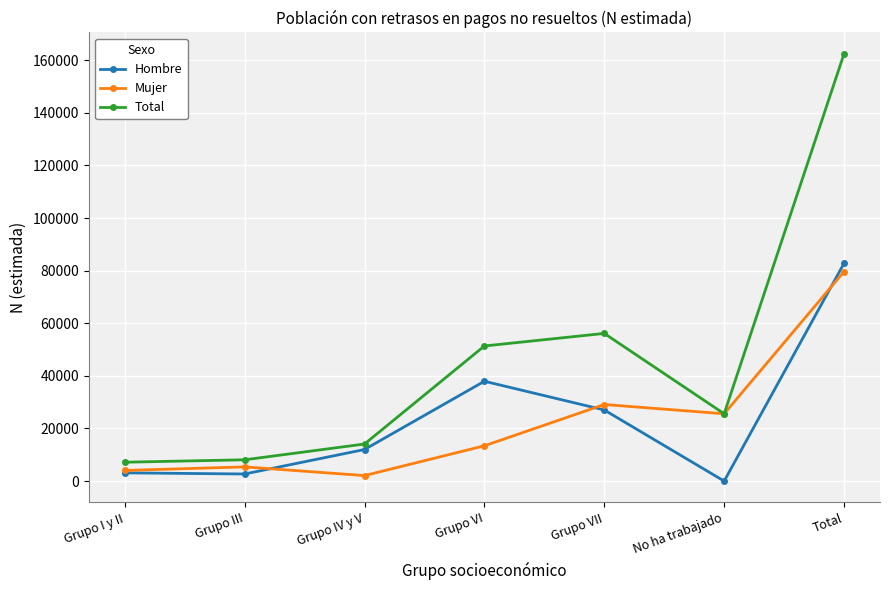

At which category is the sum across all series the highest?

Total